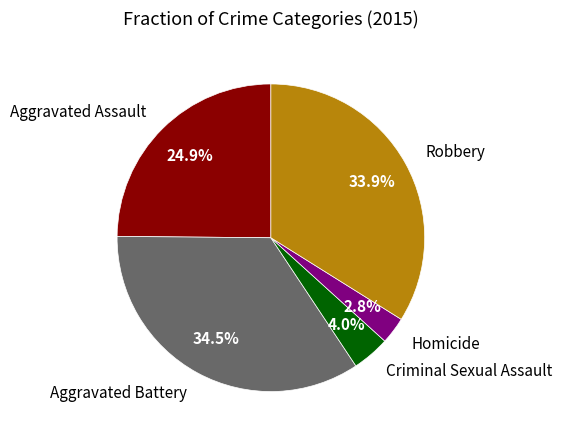

To the nearest percent, what portion does Criminal Sexual Assault represent?

4%